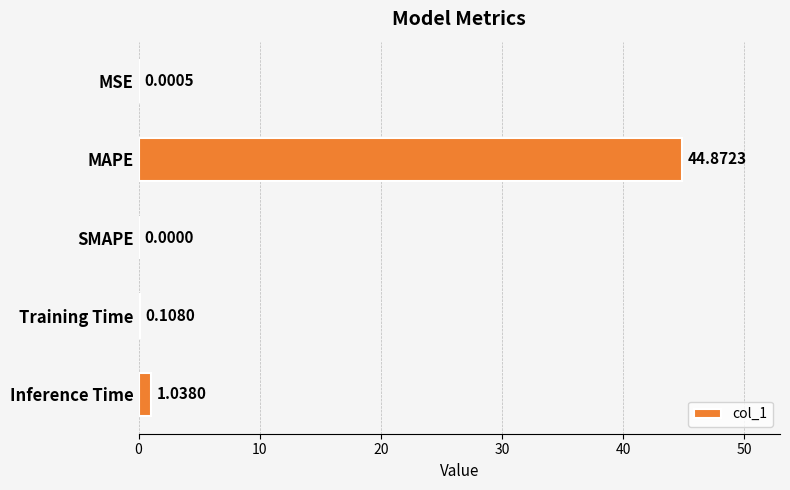

What is the change in value from SMAPE to Training Time?

+0.1